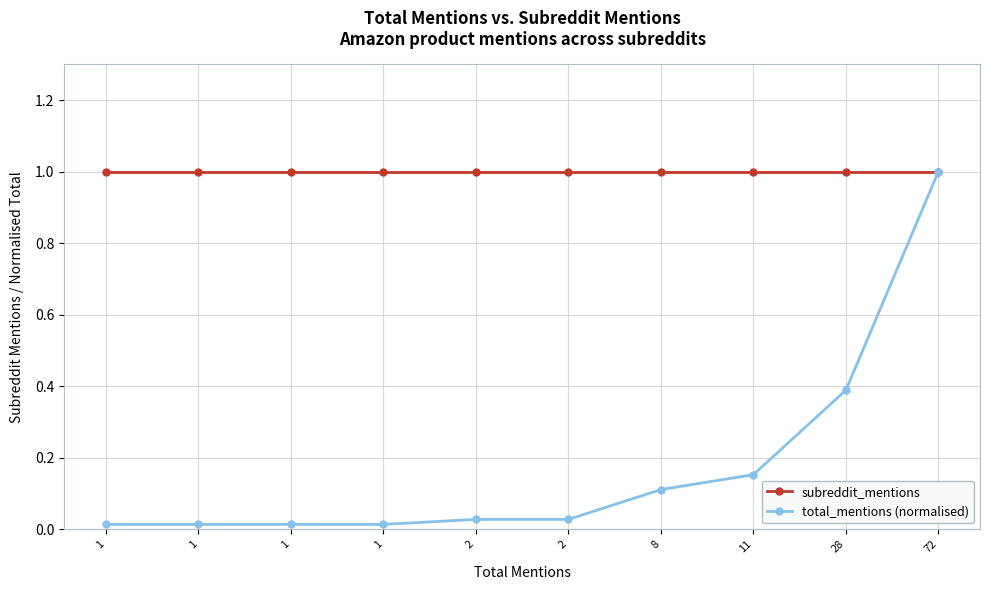

How many series are shown in this chart?

2